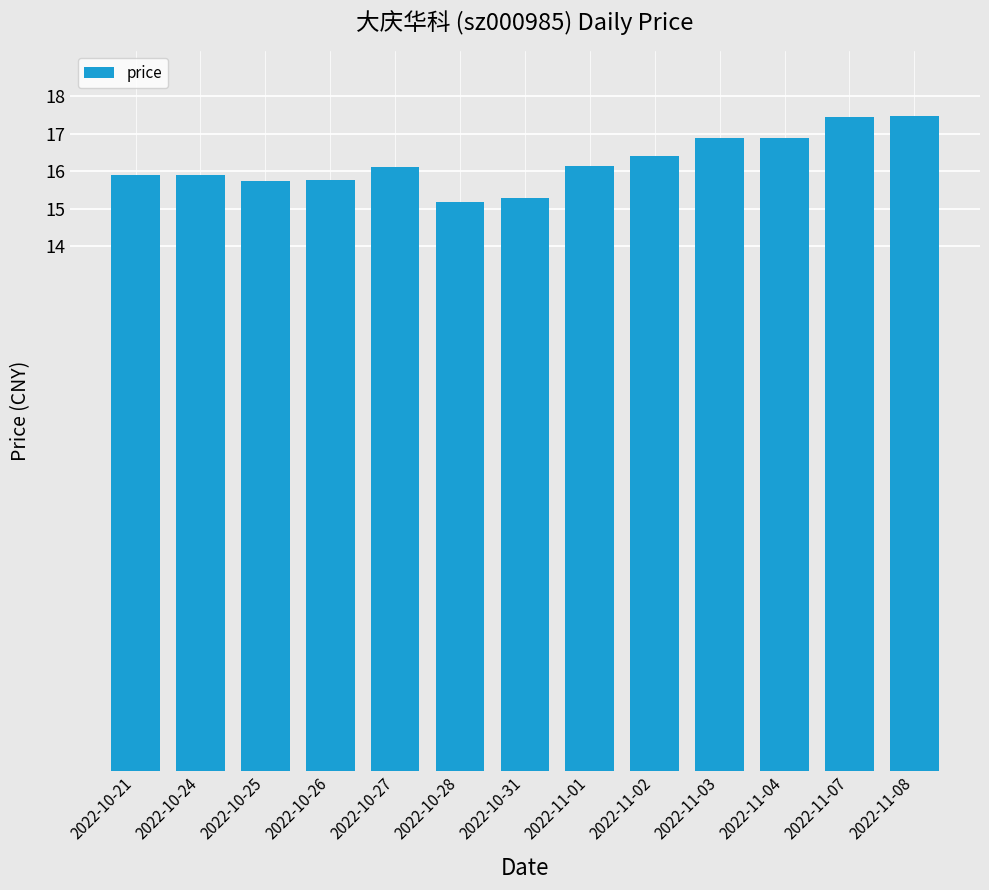

Does the chart contain any negative values?

No